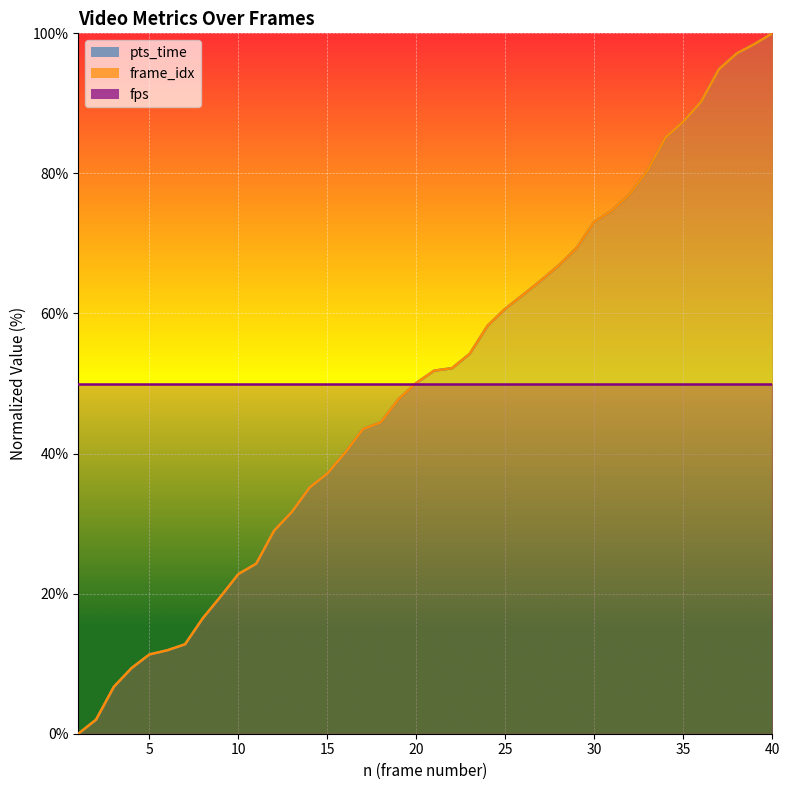

What is the greatest value displayed?

100.0